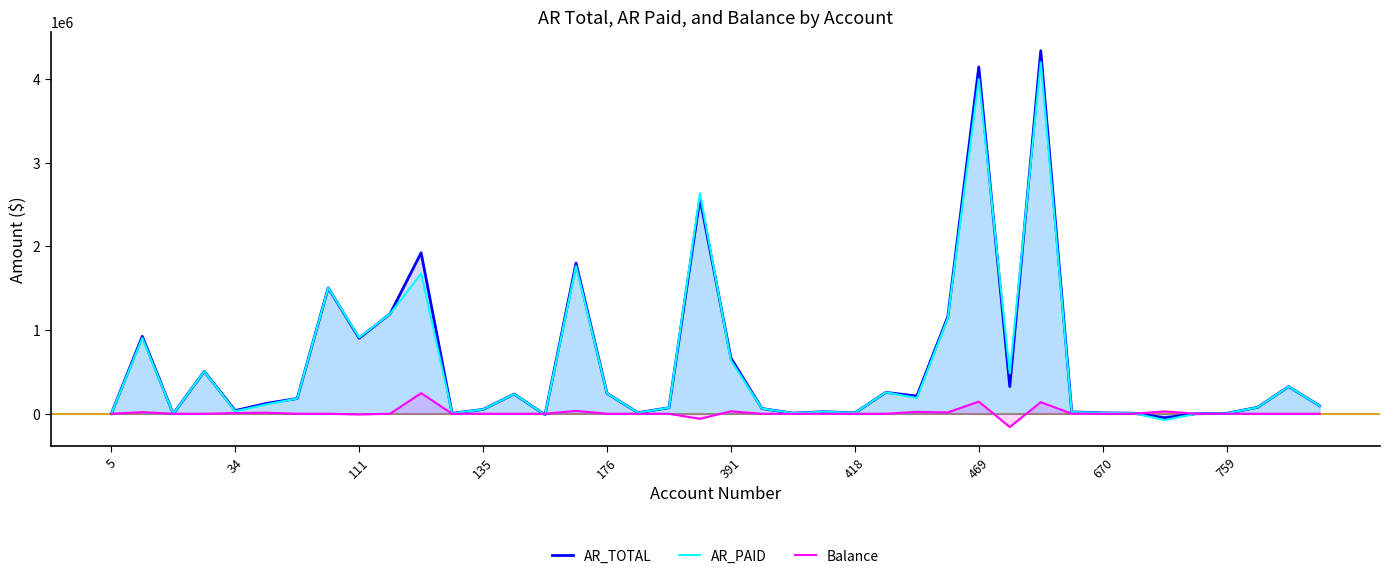

Which series has the largest range (max minus min)?

AR_TOTAL